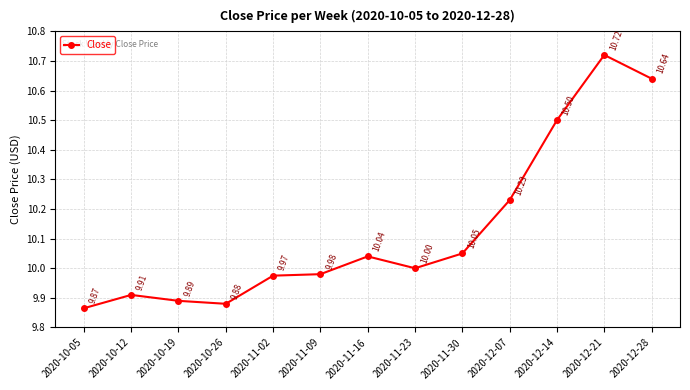

How many series are shown in this chart?

1